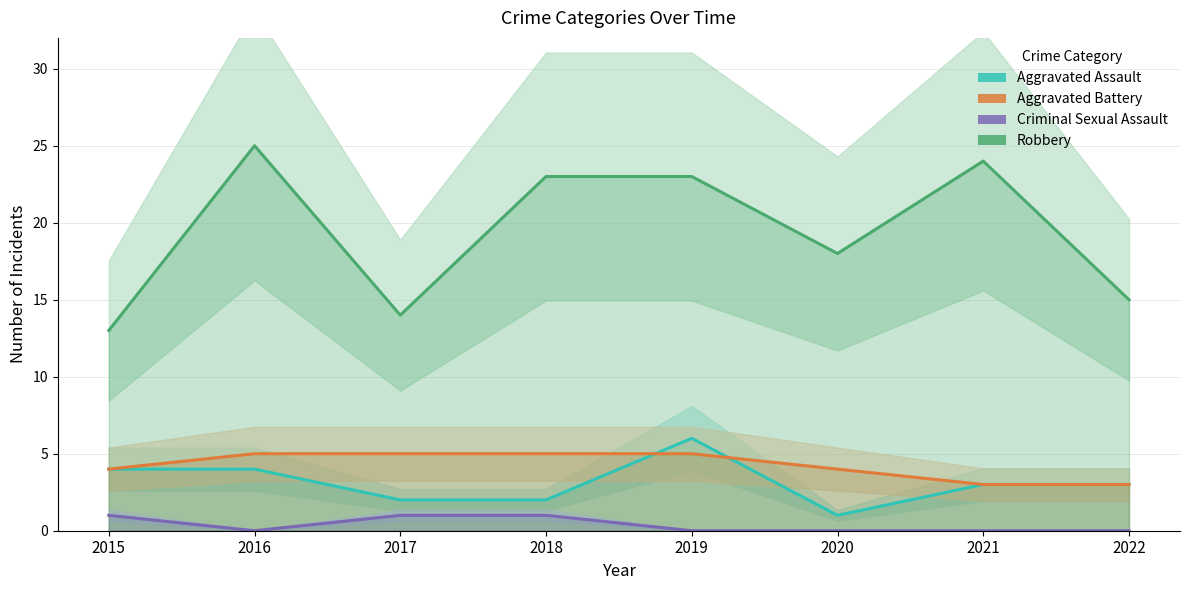

What is the approximate value of Criminal Sexual Assault at 2017?

1